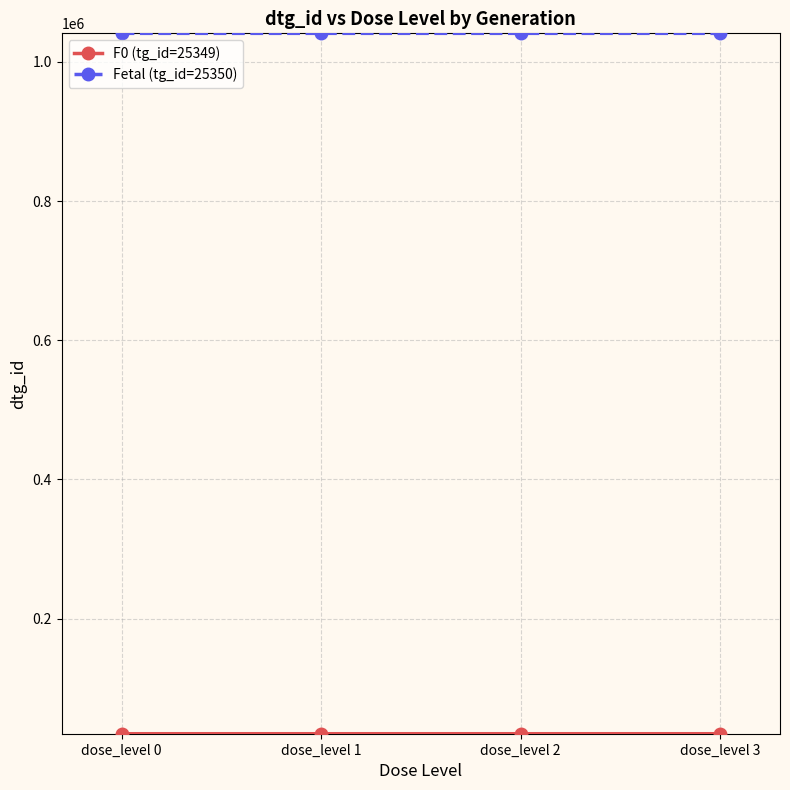

At how many categories does at least one series exceed 945148?

4